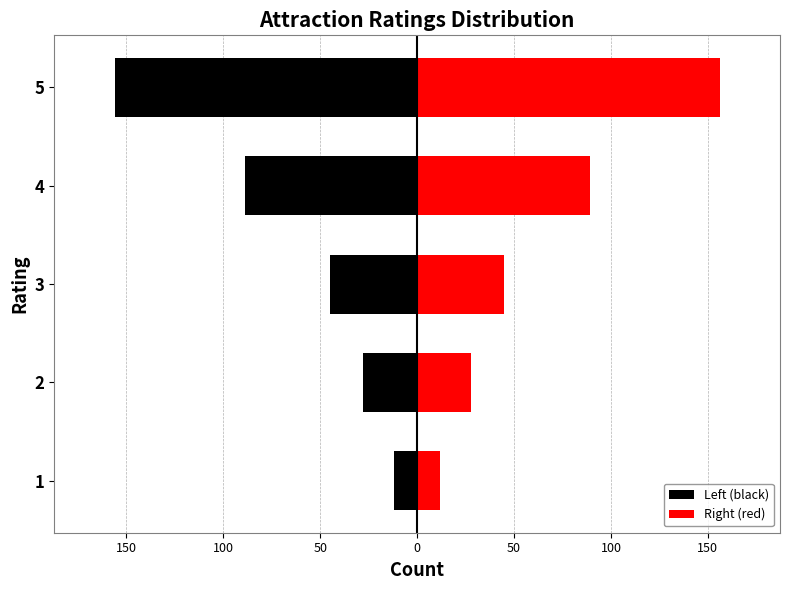

How many Right (red) values are between 28 and 89?

3